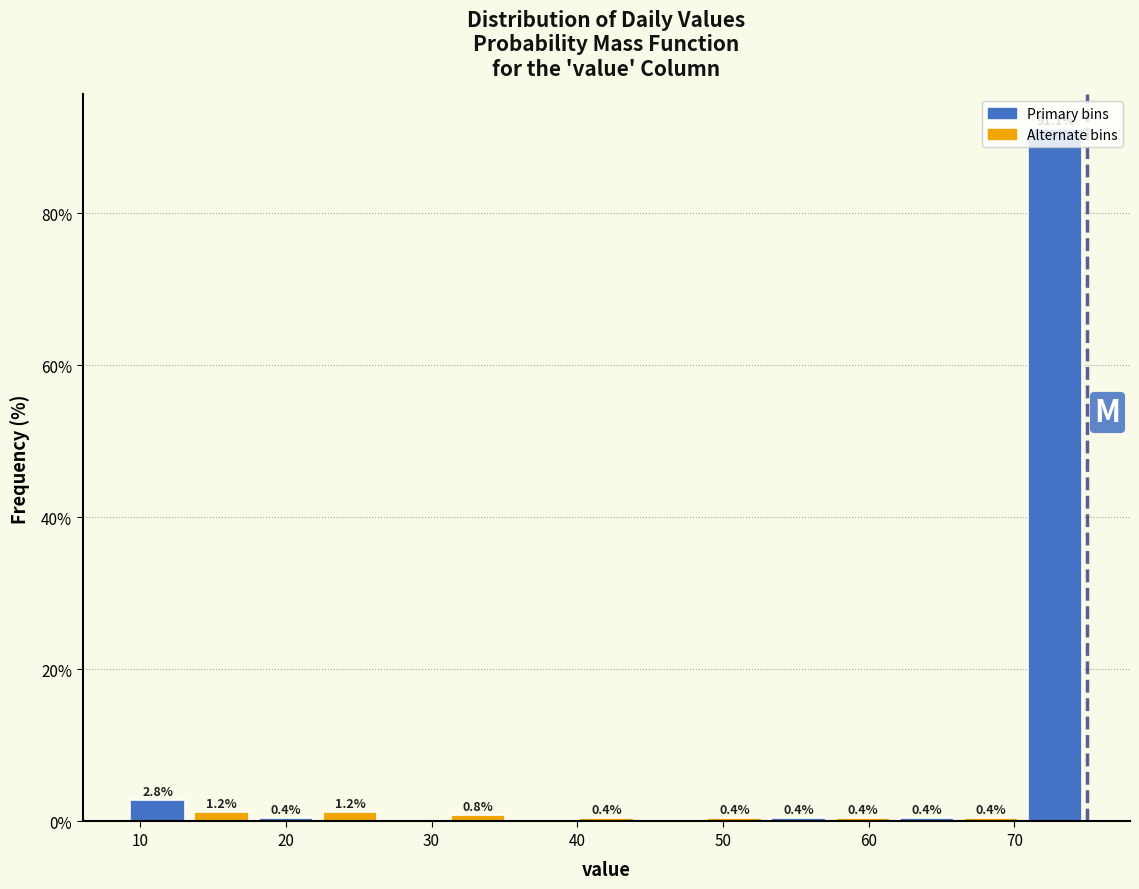

Over which range of the x-axis is the bar tallest?

70.6 to 75.0